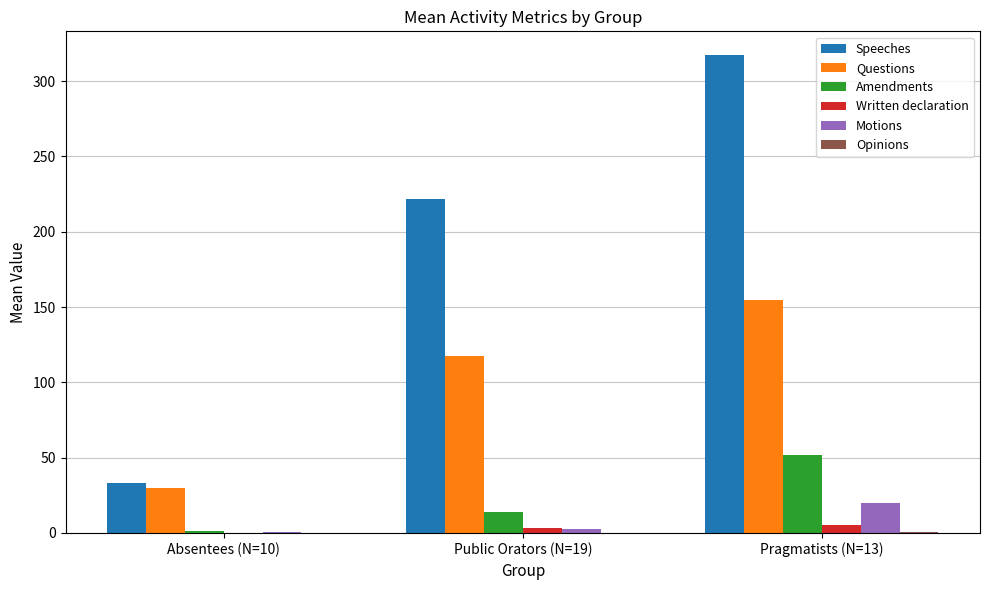

How many groups of bars are there?

3